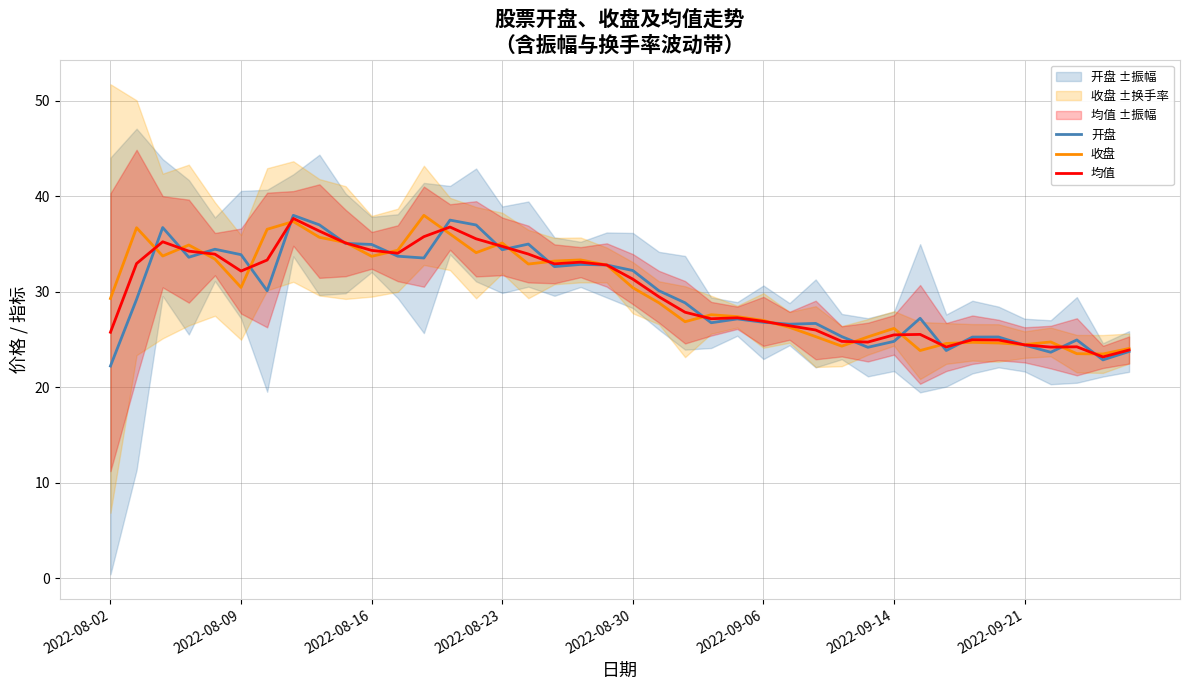

Reading left to right, extract all data points from this chart.

开盘: 22.2	29.2	36.7	33.6	34.5	33.9	30.1	38.0	37.0	35.1	35.0	33.7	33.5	37.5	37.0	34.4	35.0	32.6	32.9	32.8	32.2	30.1	28.8	26.8	27.1	26.8	26.6	26.7	25.3	24.2	24.8	27.2	23.8	25.2	25.3	24.4	23.7	24.9	22.9	23.7
收盘: 29.3	36.7	33.7	34.9	33.4	30.4	36.5	37.4	35.7	35.1	33.7	34.3	38.0	36.0	34.1	35.1	32.9	33.2	33.3	32.8	30.4	28.8	26.9	27.6	27.4	27.0	26.3	25.3	24.3	25.3	26.2	23.8	24.6	24.7	24.6	24.5	24.7	23.5	23.5	24.1
均值: 25.8	33.0	35.2	34.2	33.9	32.2	33.3	37.7	36.4	35.1	34.3	34.0	35.8	36.8	35.5	34.8	33.9	32.9	33.1	32.8	31.3	29.5	27.9	27.2	27.3	26.9	26.4	26.0	24.8	24.7	25.5	25.5	24.2	25.0	24.9	24.4	24.2	24.2	23.2	23.9